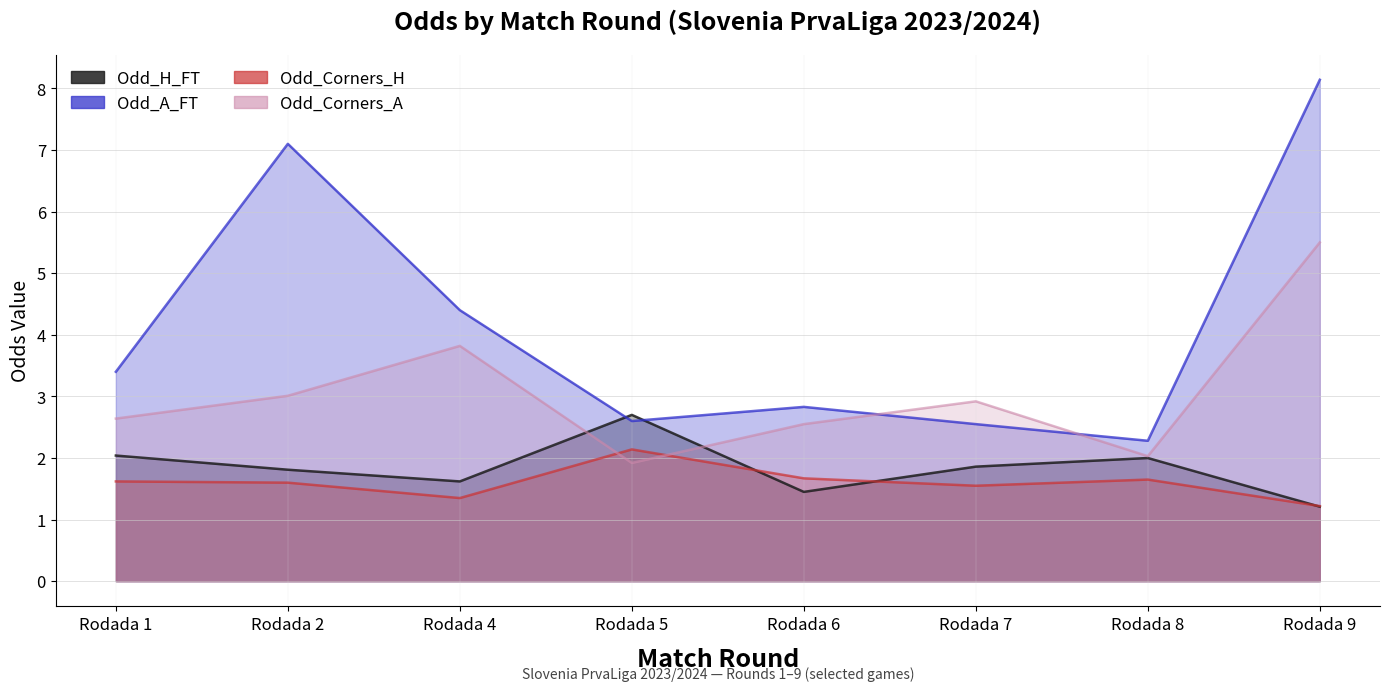

True or false: Odd_Corners_H has more than 2 points higher than both neighbors.

False